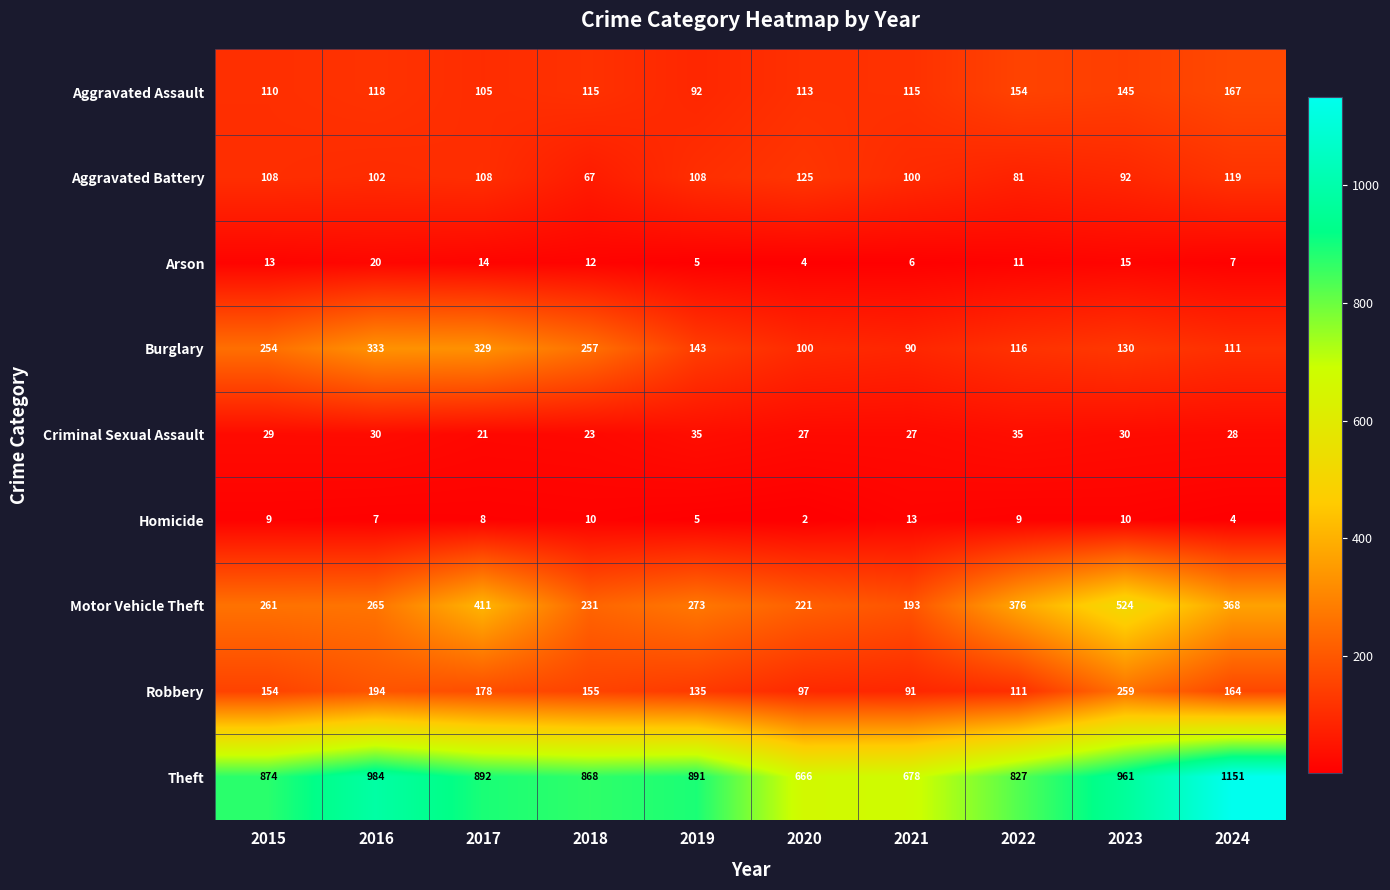

Which label corresponds to the smallest value in the chart?

2020